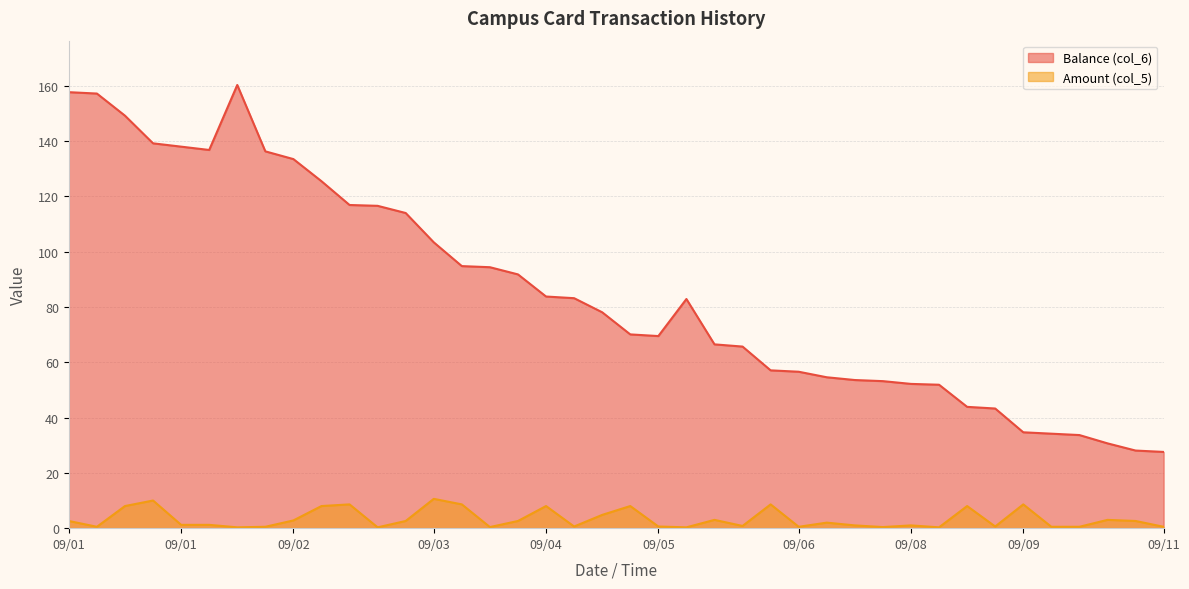

Reading right to left, list all the values displayed in this chart.

Balance (col_6): 27.6	28.1	30.7	33.7	34.2	34.7	43.3	43.9	51.9	52.2	53.2	53.6	54.6	56.6	57.1	65.7	66.5	82.9	69.5	70.1	78.1	83.2	83.8	91.8	94.4	94.8	103.4	114.0	116.6	116.9	125.5	133.5	136.3	160.3	136.8	138.0	139.2	149.2	157.2	157.7
Amount (col_5): 0.5	2.6	3.0	0.5	0.5	8.6	0.6	8.0	0.3	1.0	0.4	1.0	2.0	0.5	8.6	0.8	3.0	0.3	0.6	8.0	4.8	0.6	8.0	2.6	0.4	8.6	10.6	2.6	0.3	8.6	8.0	2.8	0.5	0.3	1.2	1.2	10.0	8.0	0.5	2.6